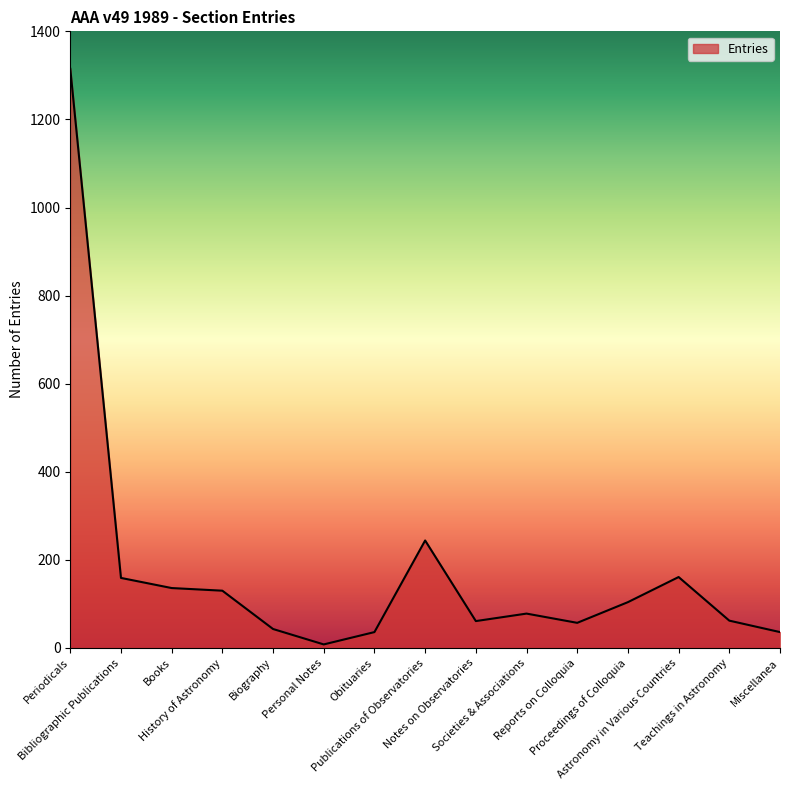

How many categories are shown in the chart?

15